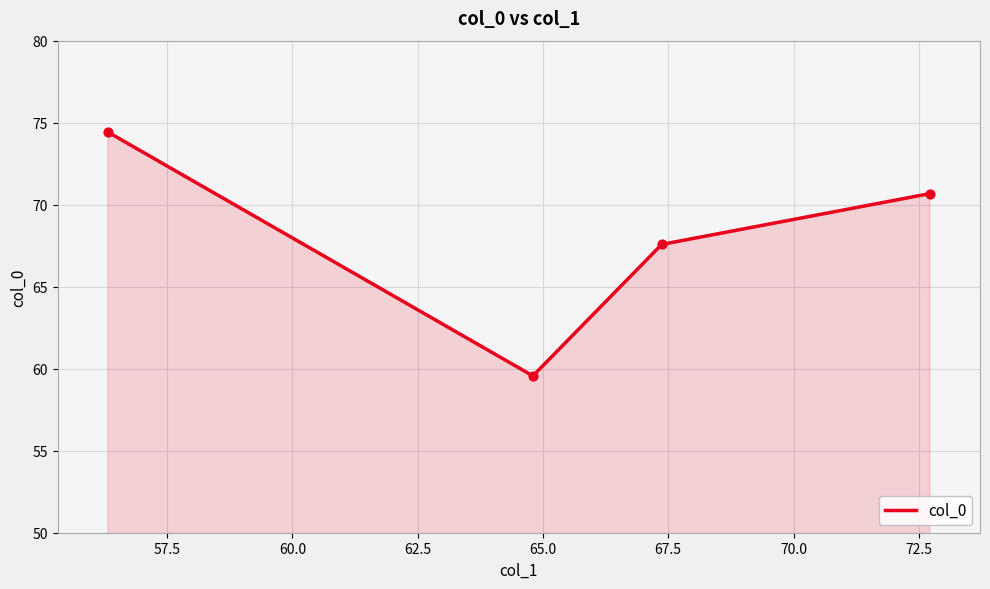

Which has a higher value, 56.32 or 72.72?

56.32